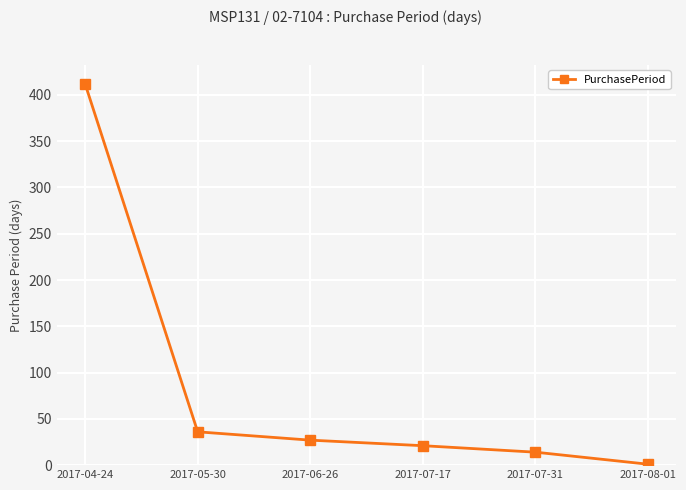

Reading left to right, what are all the values shown in this chart?

2017-04-24=412	2017-05-30=36	2017-06-26=27	2017-07-17=21	2017-07-31=14	2017-08-01=1